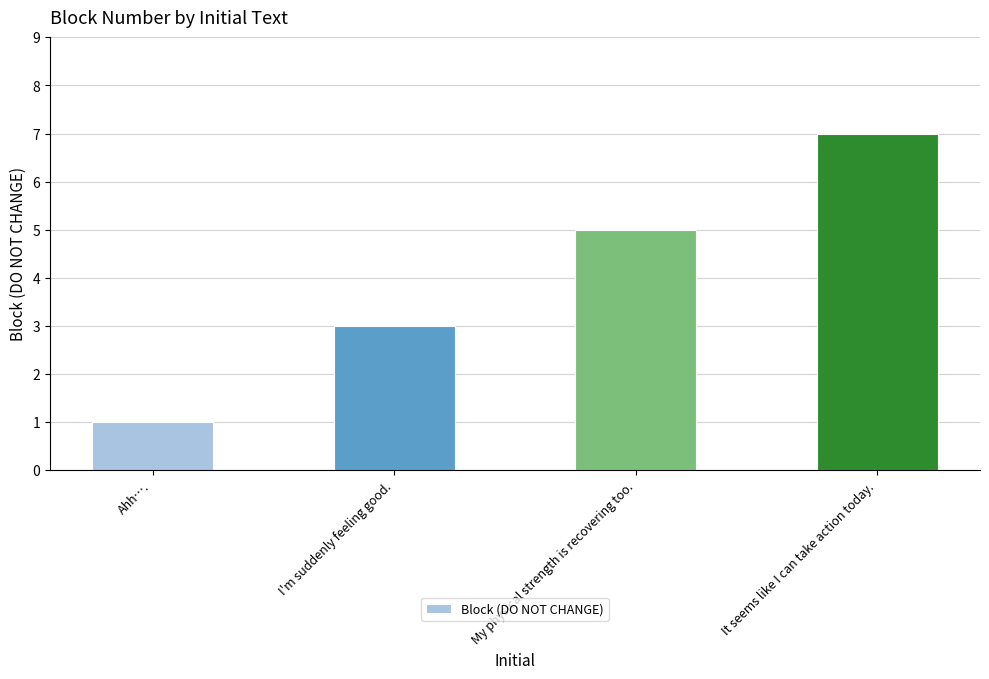

Reading left to right, transcribe all the data shown in this chart.

1	3	5	7